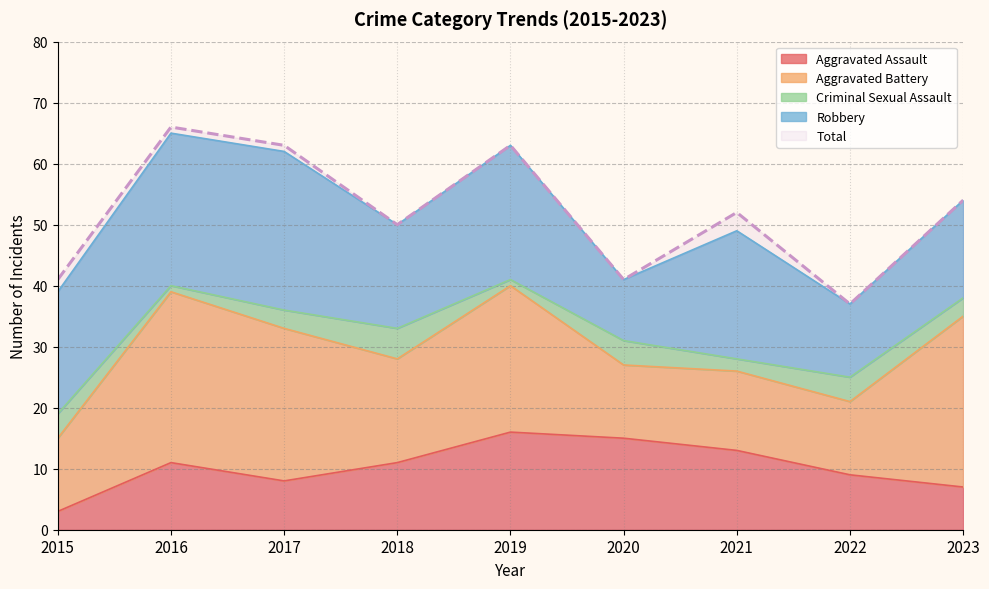

Between 2019 and 2022, which series saw the biggest shift?

Total